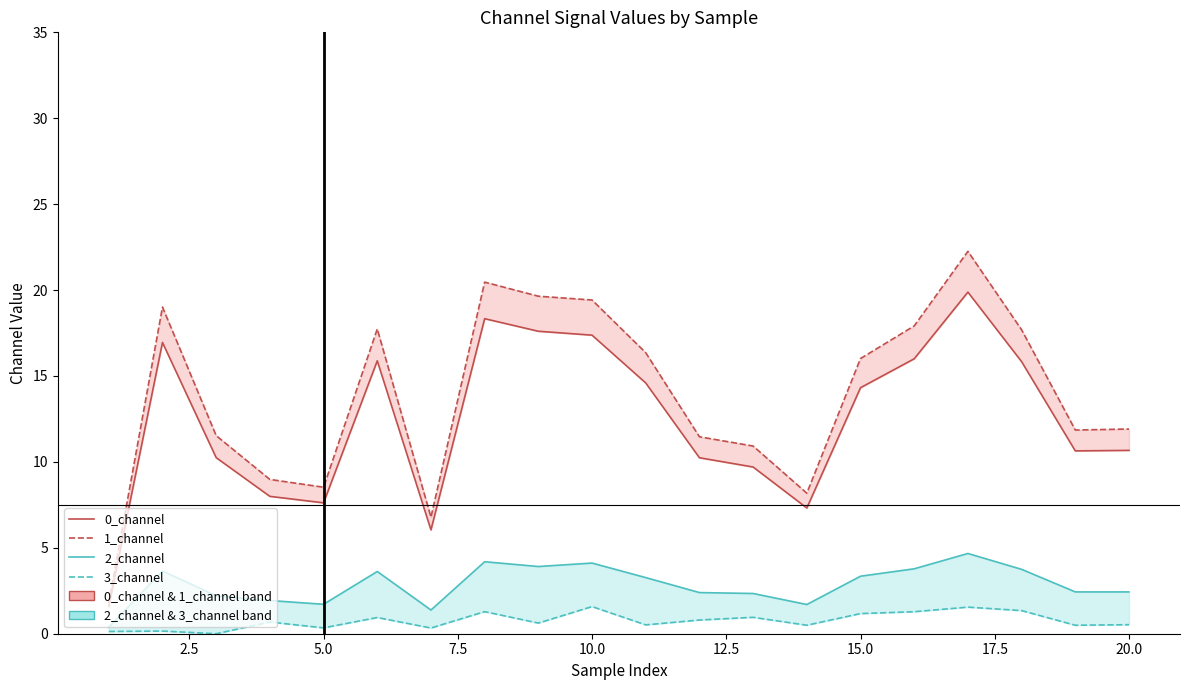

Which category has the highest value across all series?

17